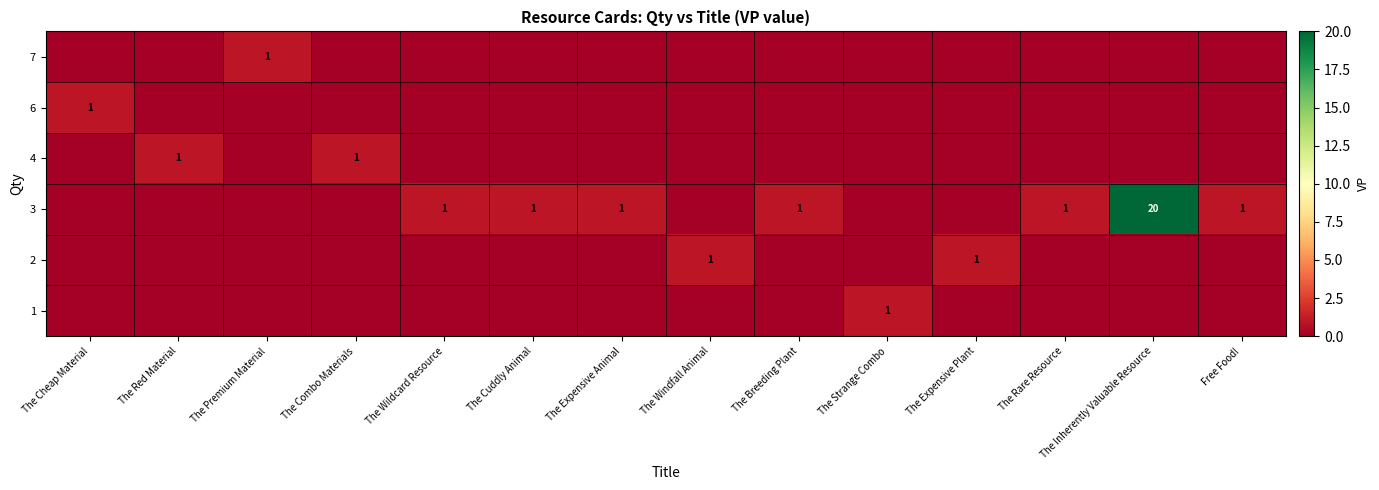

How many data points does each series have?

14